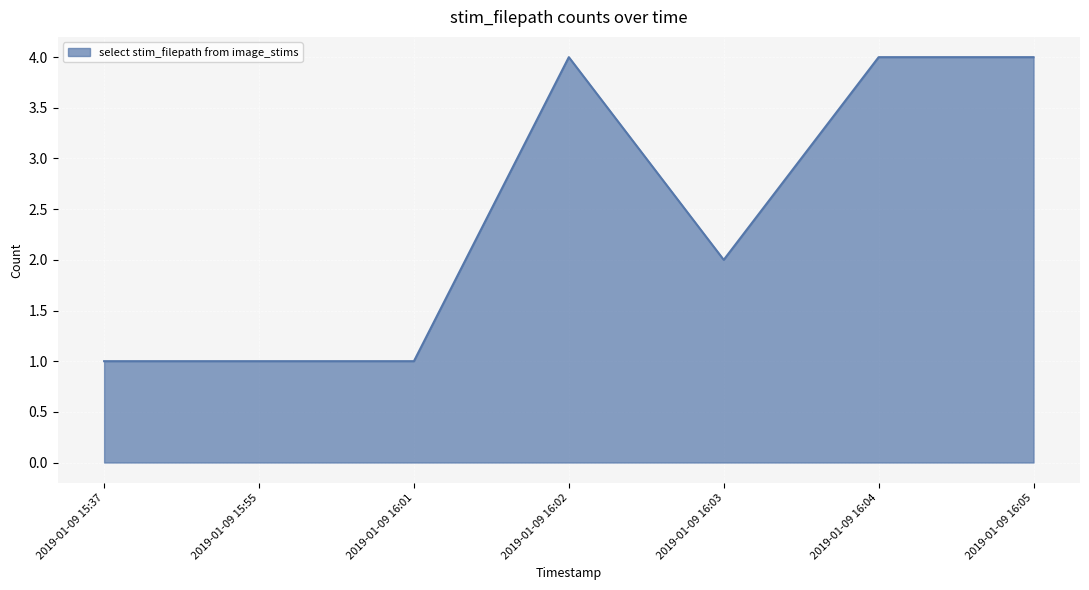

Which has a higher value, 2019-01-09 15:37 or 2019-01-09 16:05?

2019-01-09 16:05